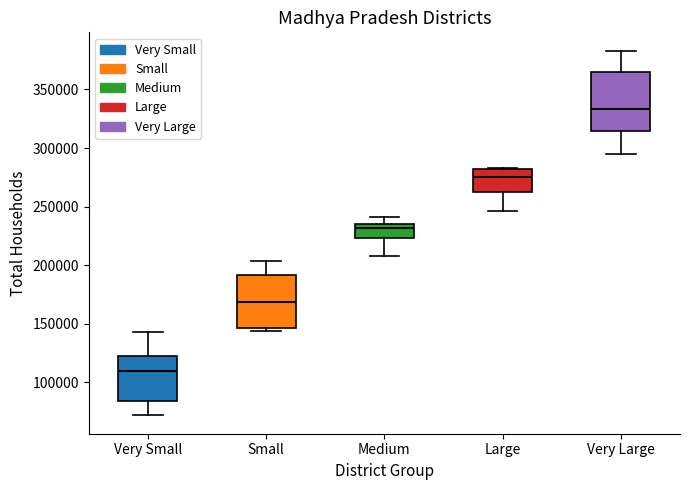

Which box's median line is the highest?

Very Large